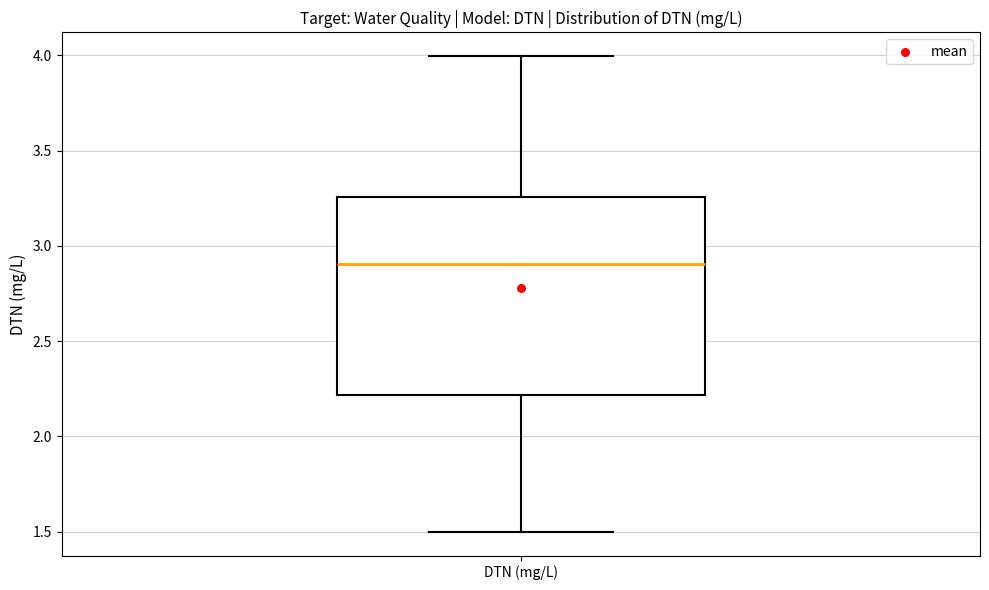

Transcribe this box plot: give where the median line is, the range the box spans, and where the two whiskers end, as read against the y-axis. The values are not printed on the chart, so give them approximately, as read against the axis.

median 2.90, box 2.20 to 3.25, whiskers 1.50 to 4.00